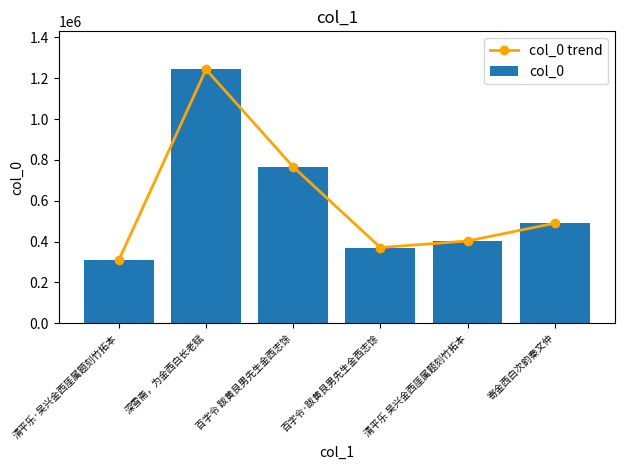

Count the number of data series in this chart.

2